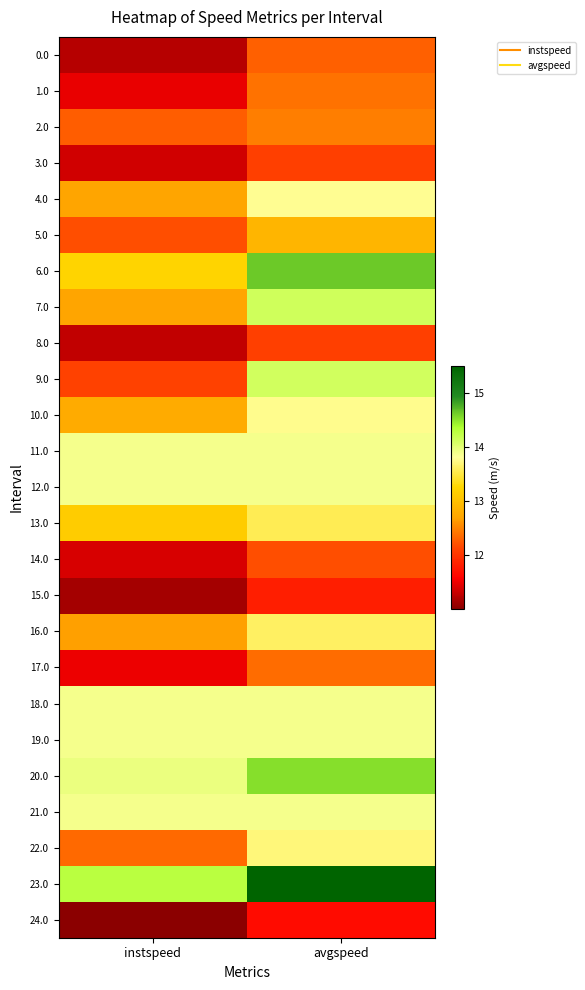

What is the minimum value shown in the chart?

11.0